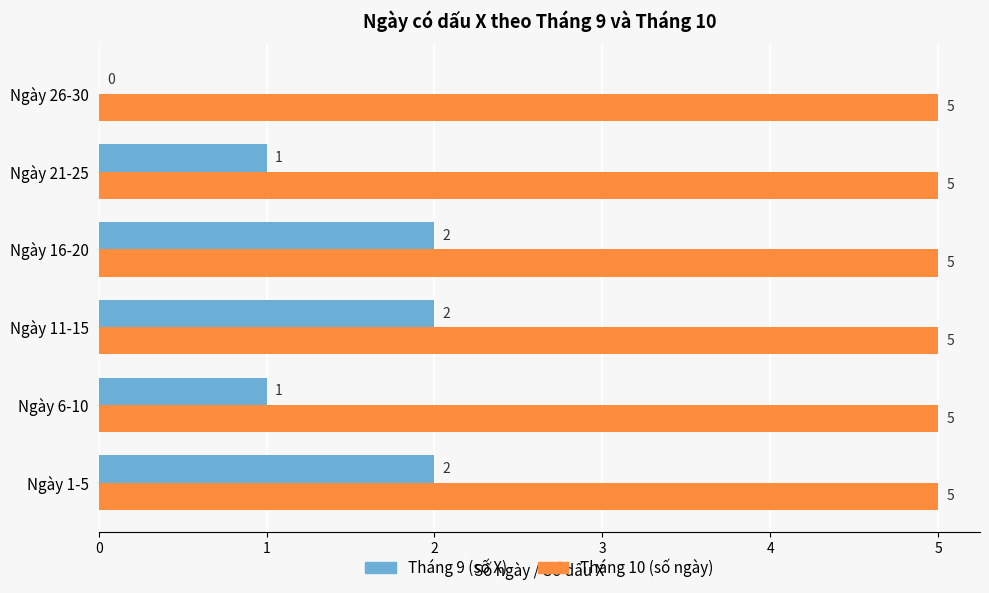

How many series are shown in this chart?

2